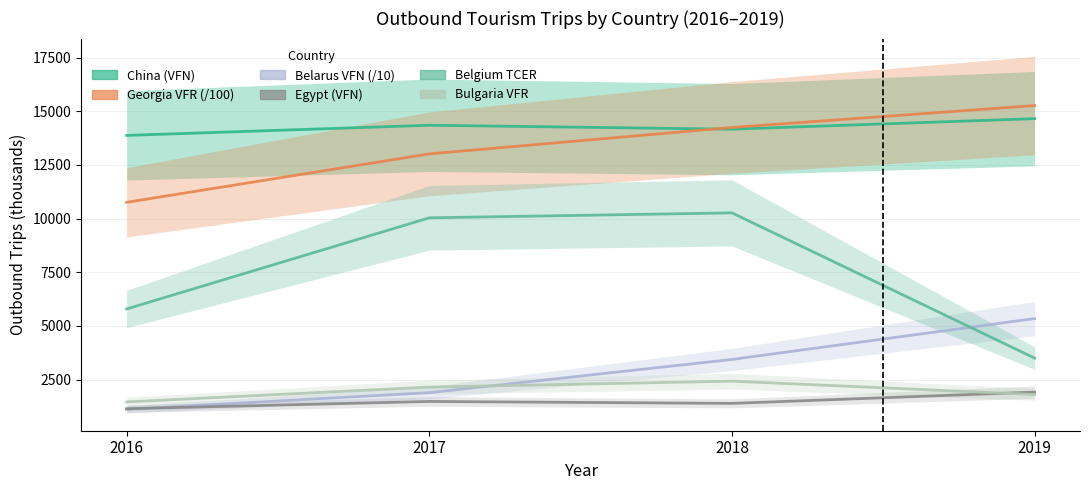

True or false: China and Bulgaria VFR cross at least once.

False